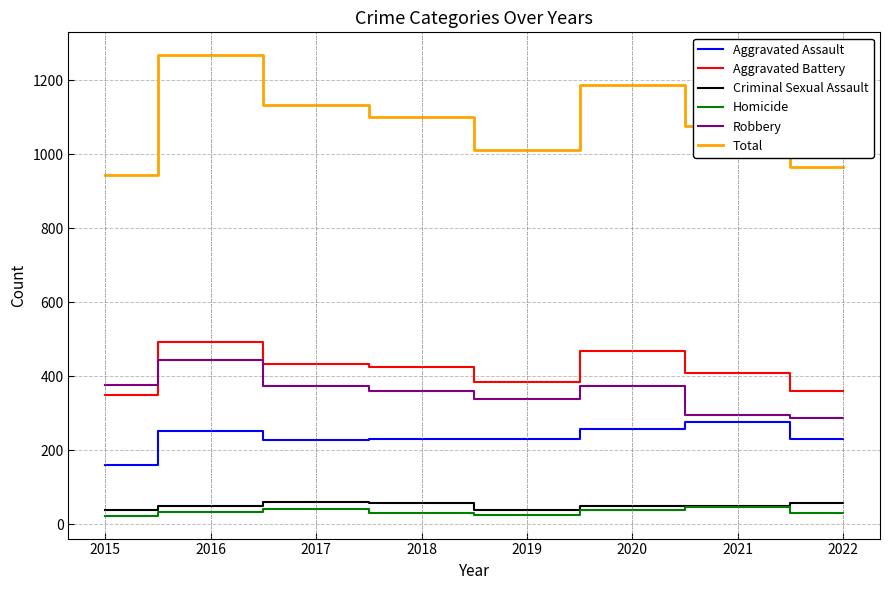

At which label does Aggravated Assault reach its minimum?

2015